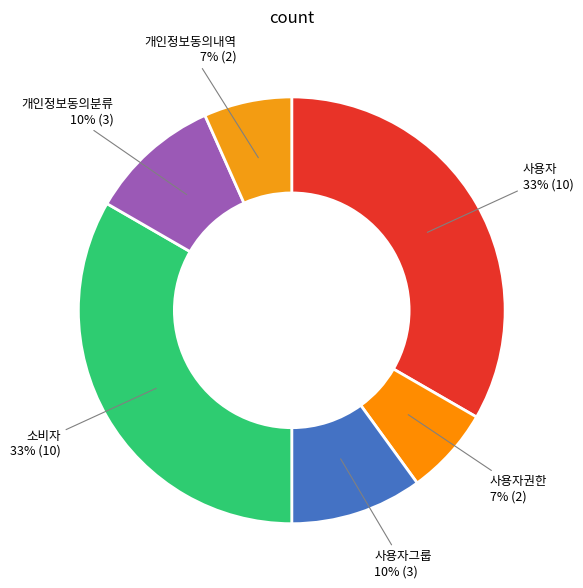

Which slice is the largest?

사용자